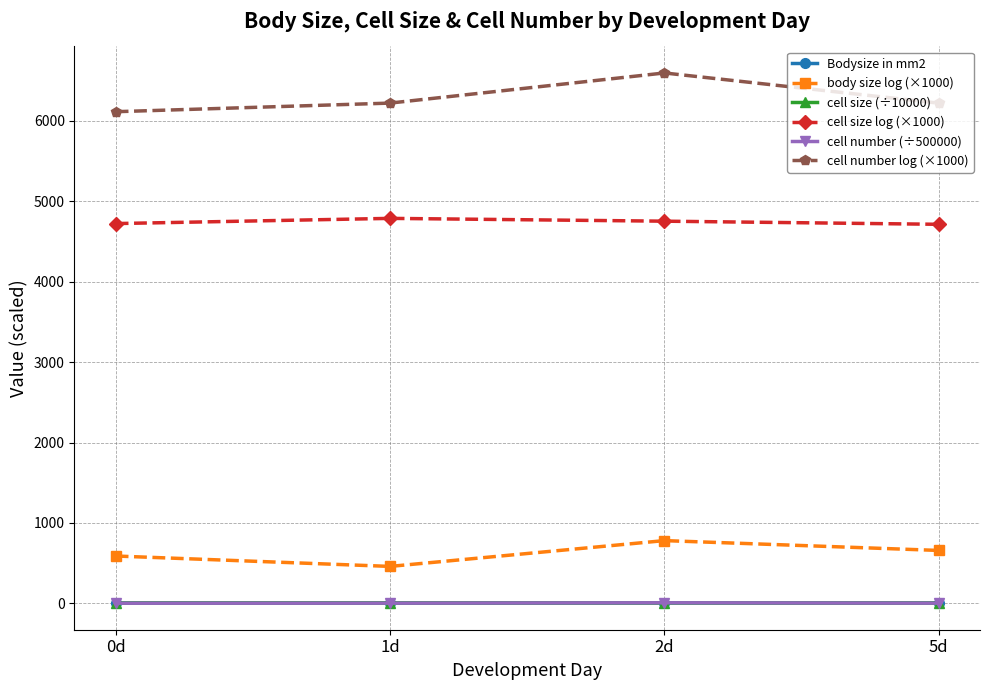

Which series has the widest spread of values?

cell number log (×1000)